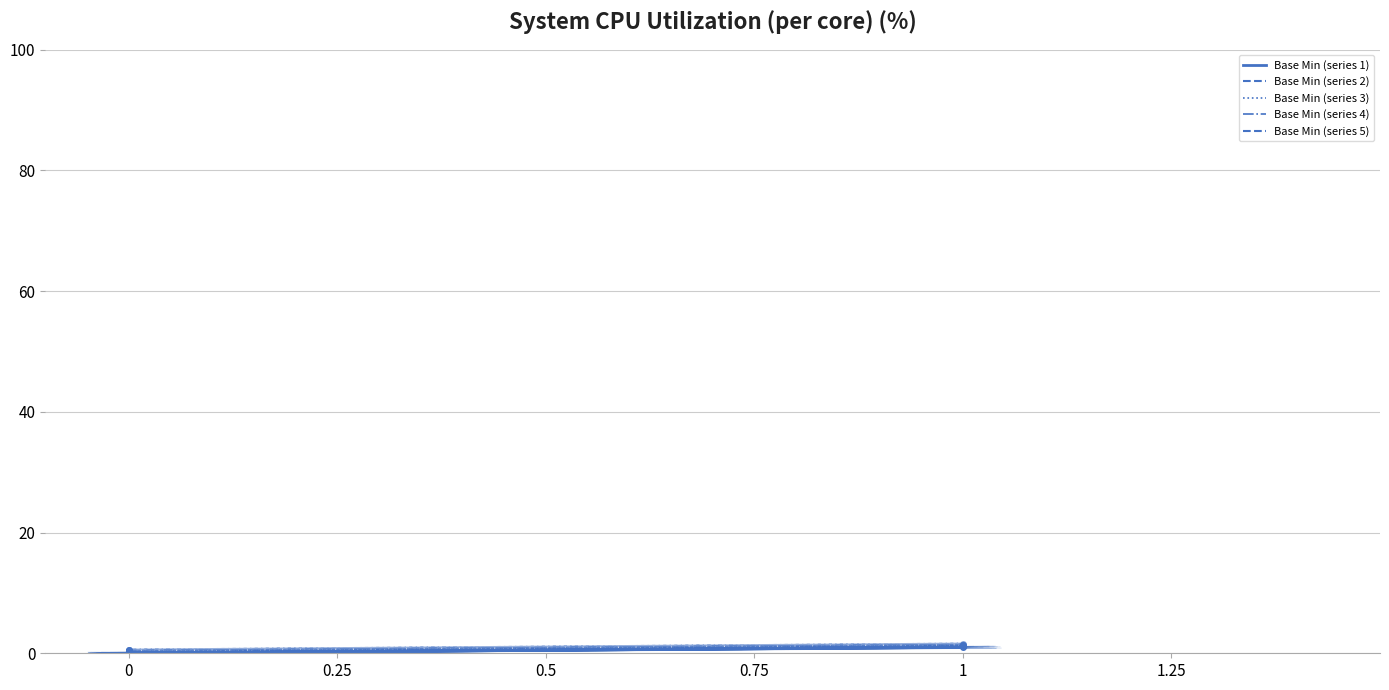

Count the Base Min (series 3) values in the range 0 to 1.

4